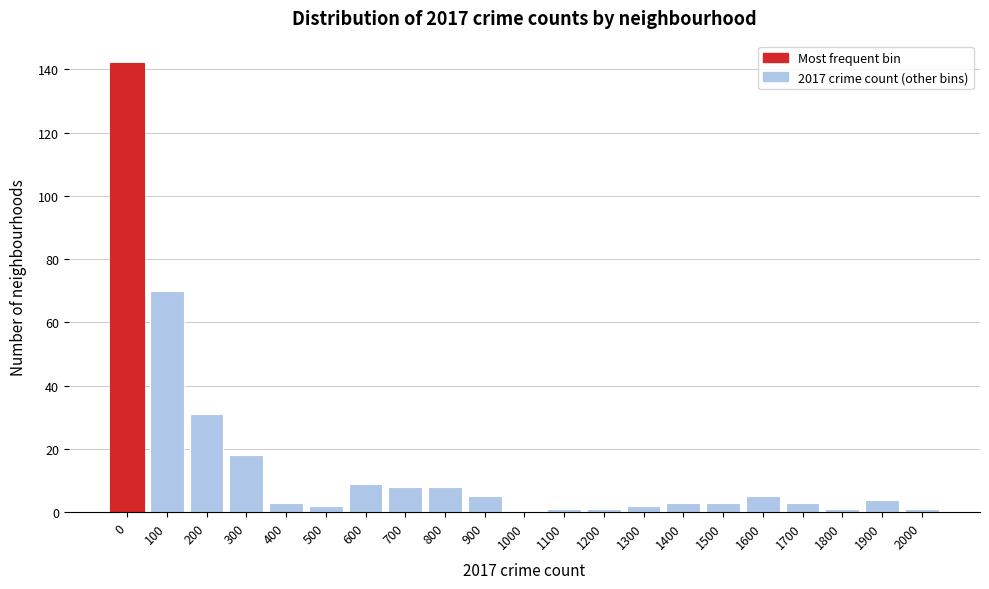

Reading left to right, list all the values displayed in this chart.

0=142	100=70	200=31	300=18	400=3	500=2	600=9	700=8	800=8	900=5	1000=0	1100=1	1200=1	1300=2	1400=3	1500=3	1600=5	1700=3	1800=1	1900=4	2000=1